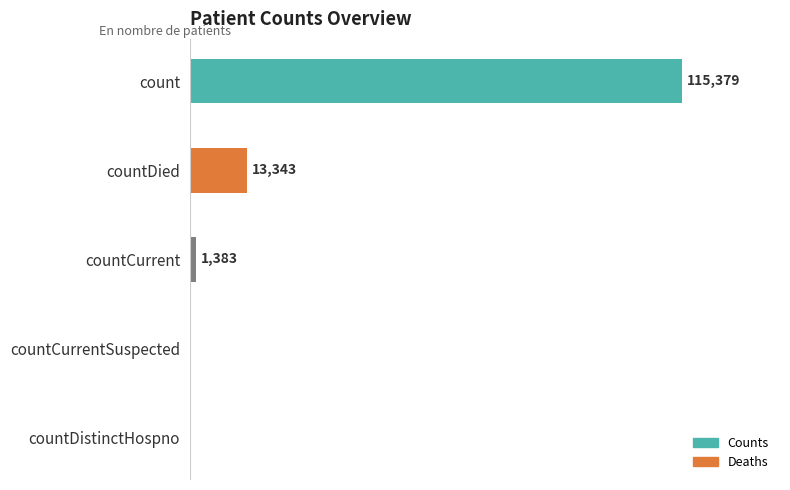

Between countCurrentSuspected and countCurrent, which is larger?

countCurrent